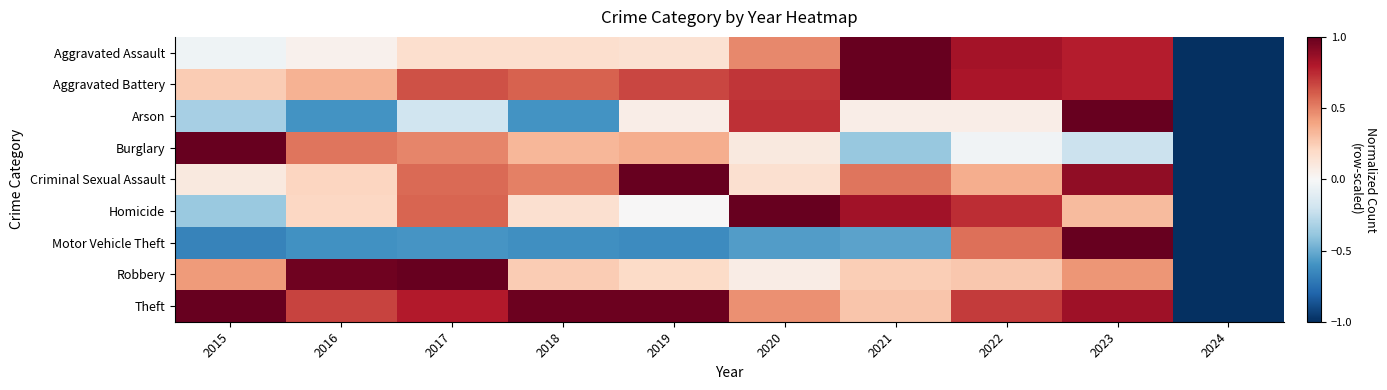

What is the spread (max minus min) of values at 2019?

1.6